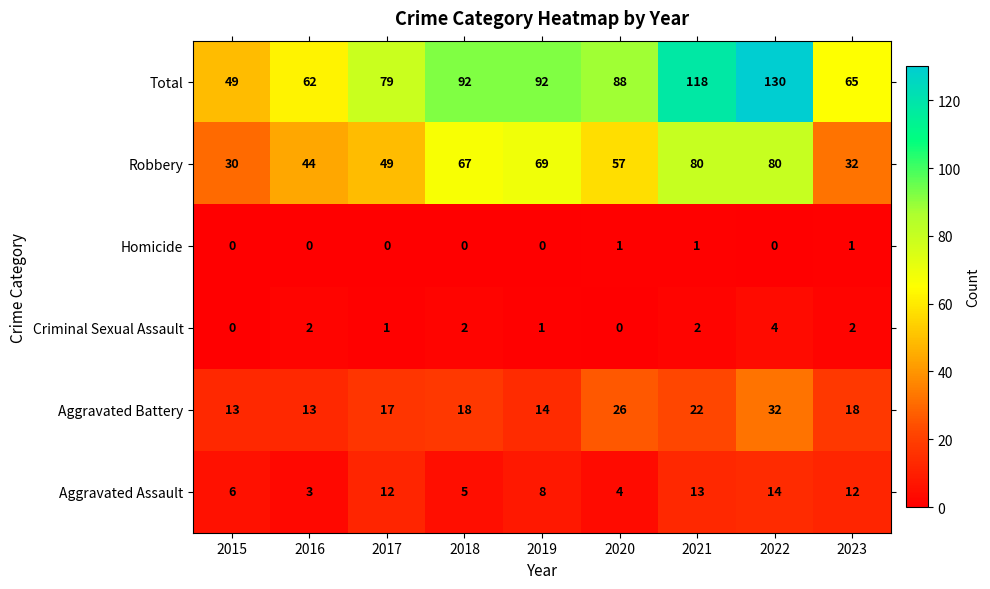

At which label is Total closest to 89?

2020